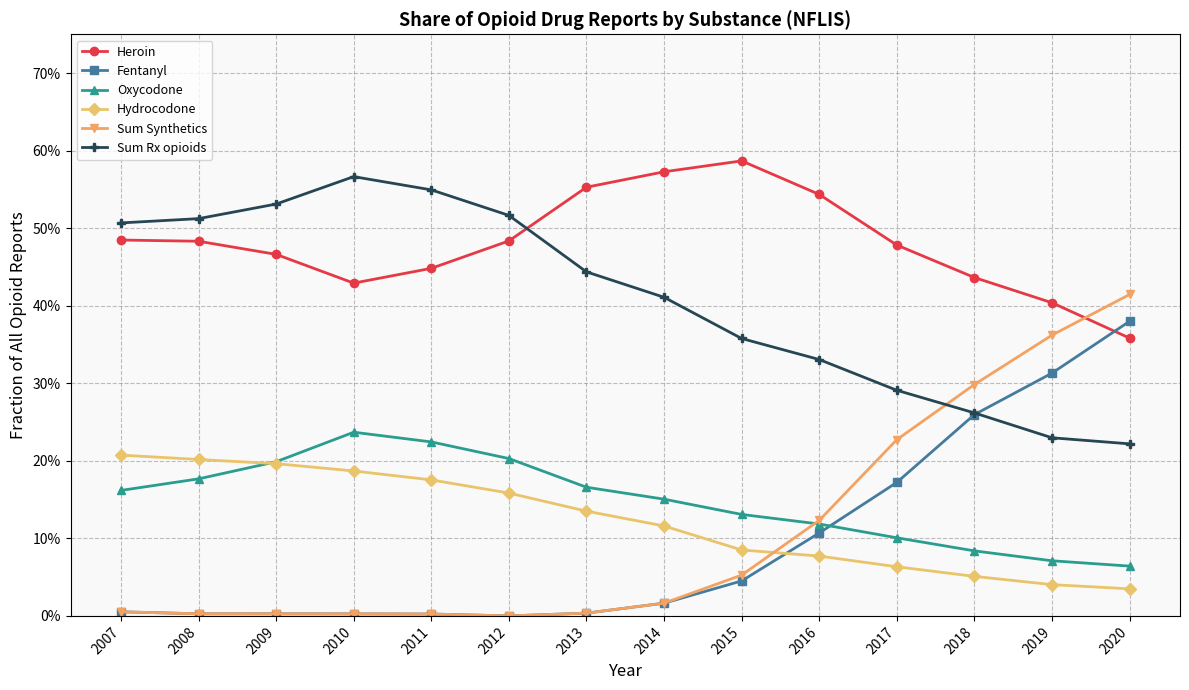

True or false: Heroin and Oxycodone cross at least once.

False